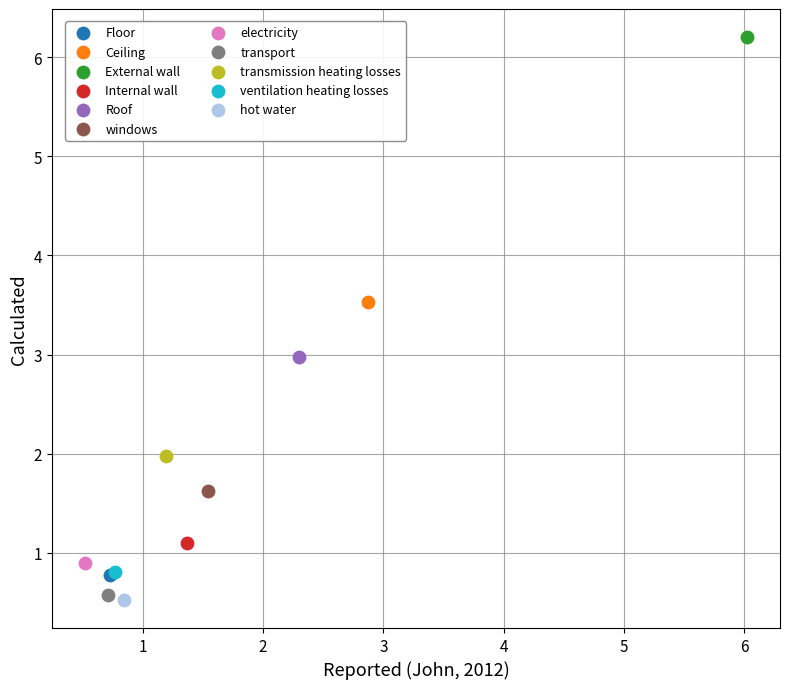

Which series reaches the minimum Y coordinate?

hot water